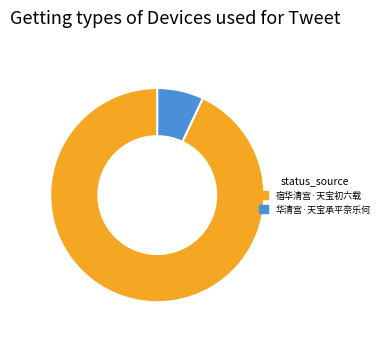

To the nearest percent, what percentage of the pie is 华清宫·天宝承平奈乐何?

7%